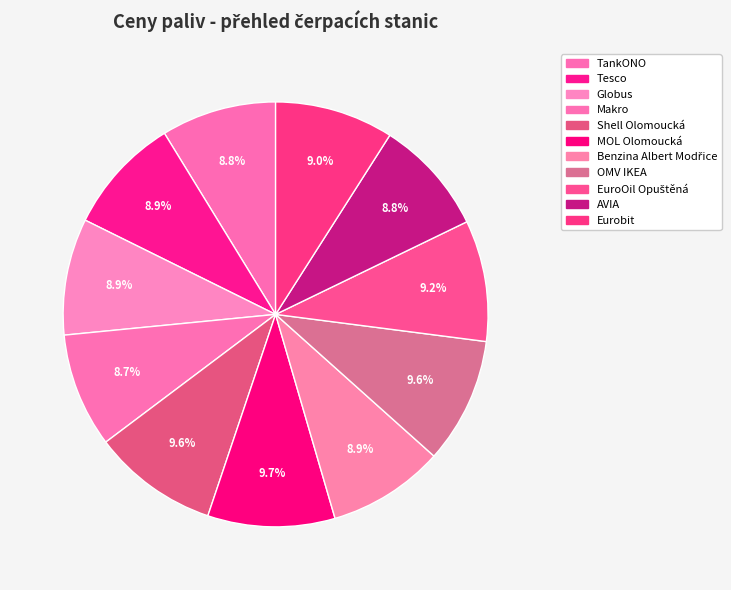

Is OMV IKEA the majority of the pie?

No